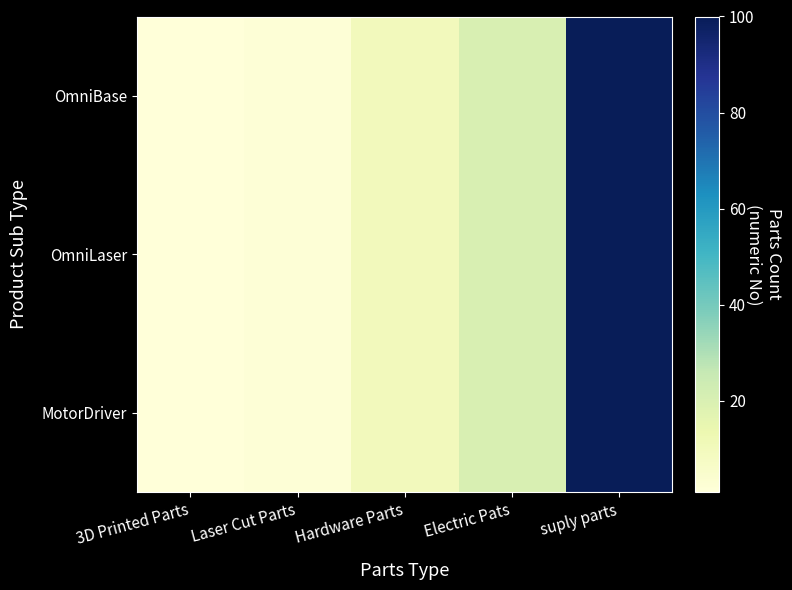

At 3D Printed Parts, list the series in order from smallest to largest.

OmniBase, OmniLaser, MotorDriver